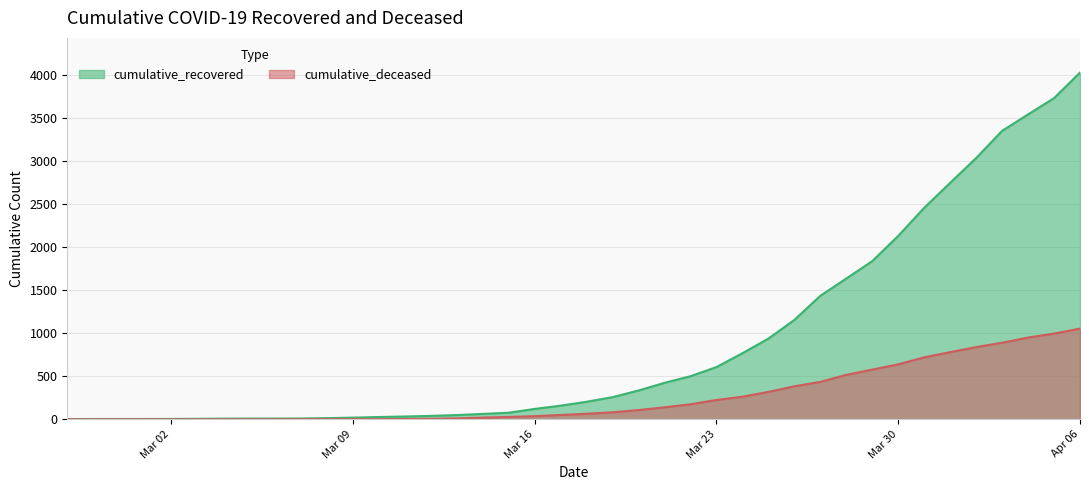

List the series in order of their overall mean, lowest first.

cumulative_deceased, cumulative_recovered